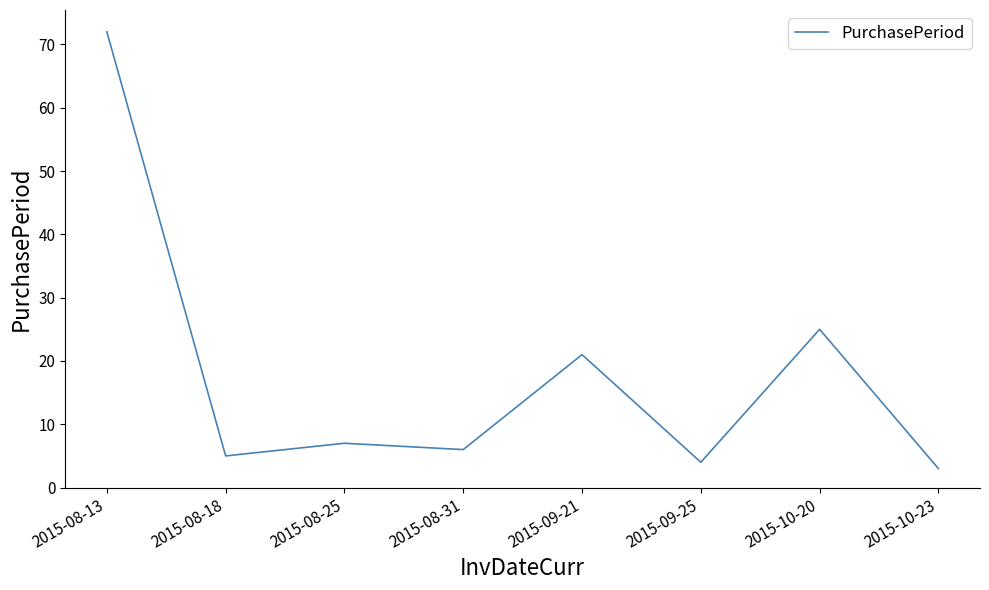

True or false: the data has more than 0 interior local peaks.

True